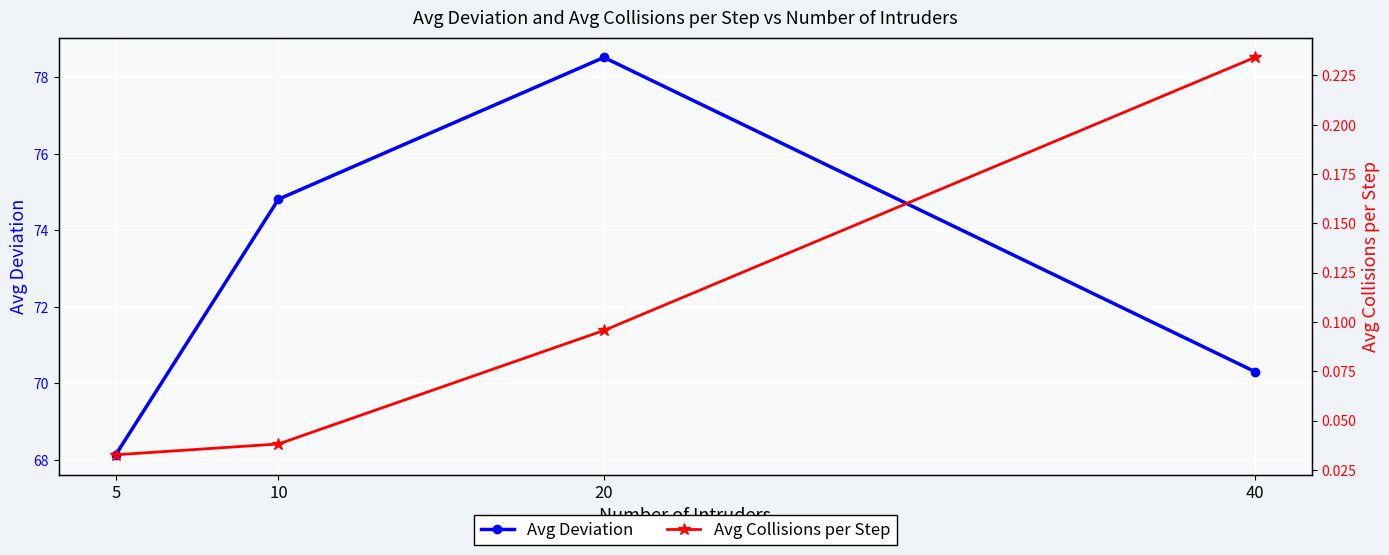

Is the value of Avg Collisions per Step at 40 greater than the value of Avg Deviation at 20?

No